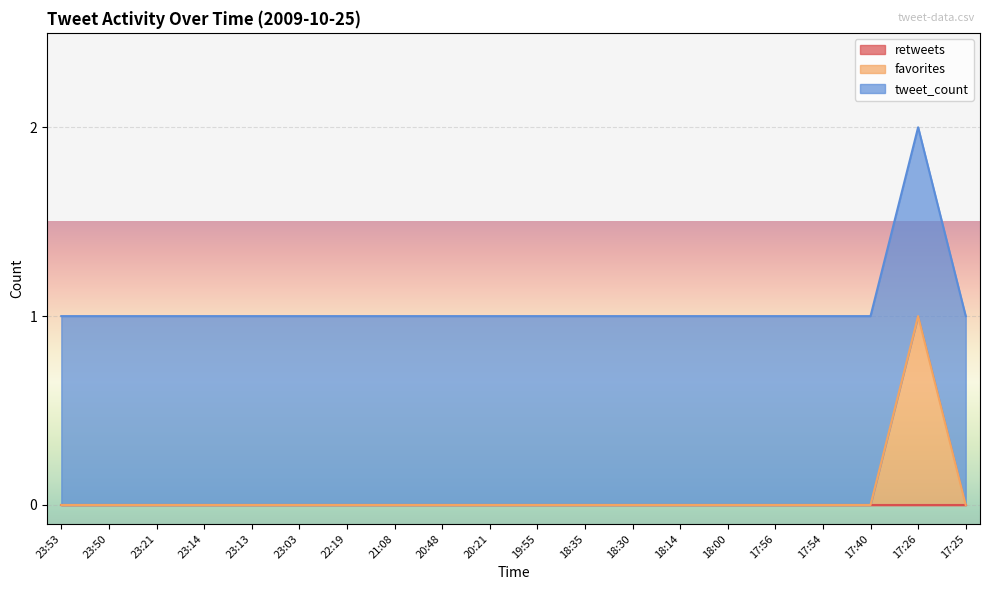

What is the difference between the highest and lowest values at 23:53?

1